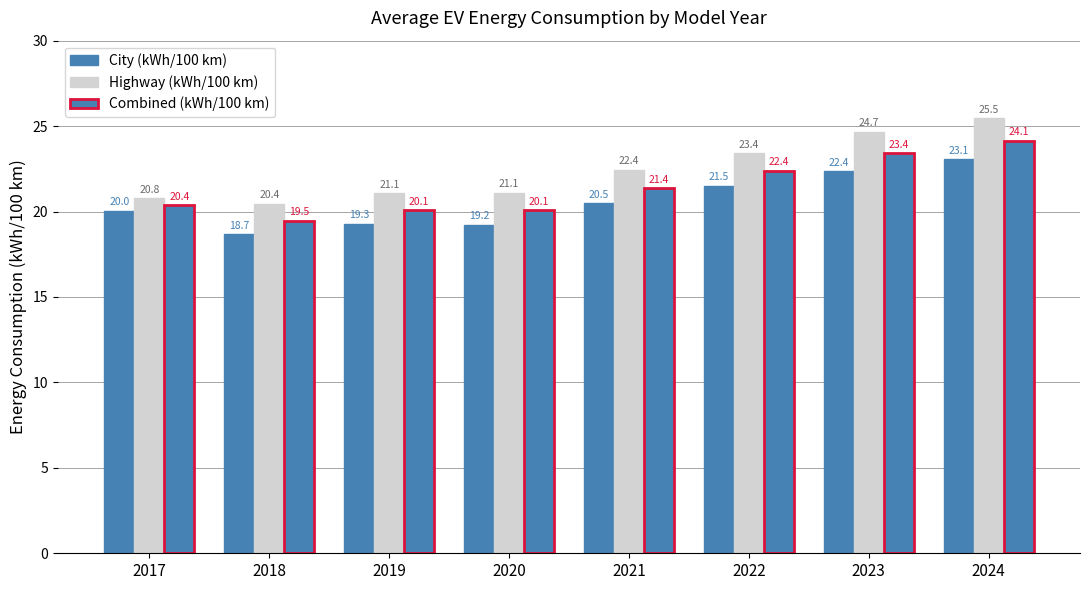

Reading left to right, list all the values displayed in this chart.

City (kWh/100 km): 2017=20.0	2018=18.7	2019=19.3	2020=19.2	2021=20.5	2022=21.5	2023=22.4	2024=23.1
Highway (kWh/100 km): 2017=20.8	2018=20.4	2019=21.1	2020=21.1	2021=22.4	2022=23.4	2023=24.7	2024=25.5
Combined (kWh/100 km): 2017=20.4	2018=19.5	2019=20.1	2020=20.1	2021=21.4	2022=22.4	2023=23.4	2024=24.1